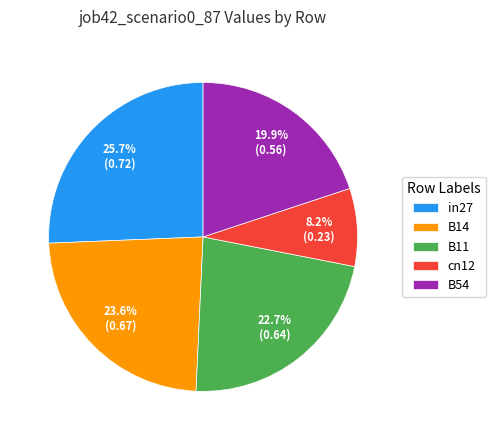

Which slice is the largest?

in27